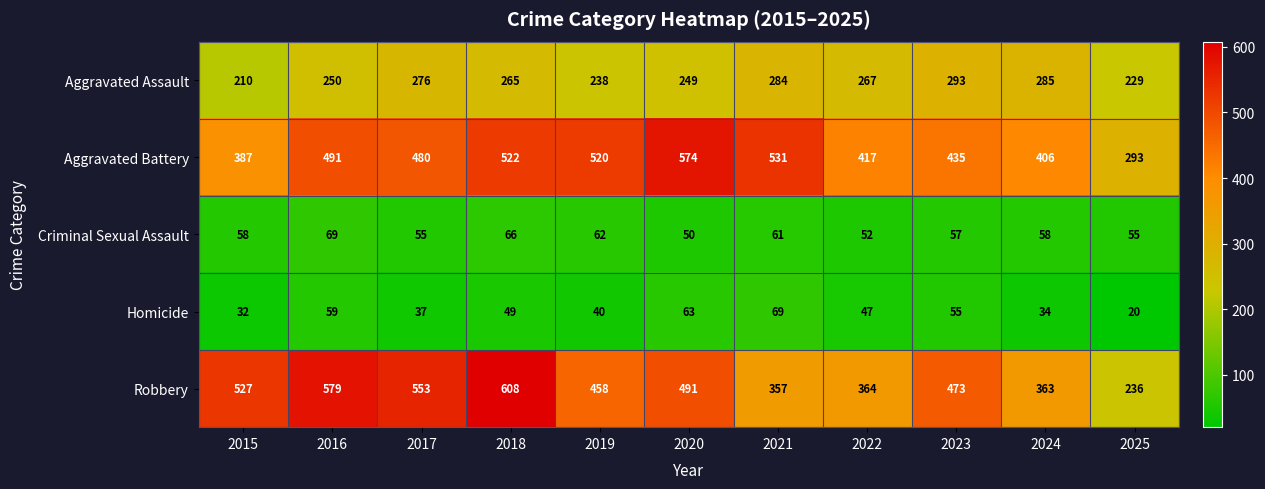

At which category is the sum across all series the highest?

2018